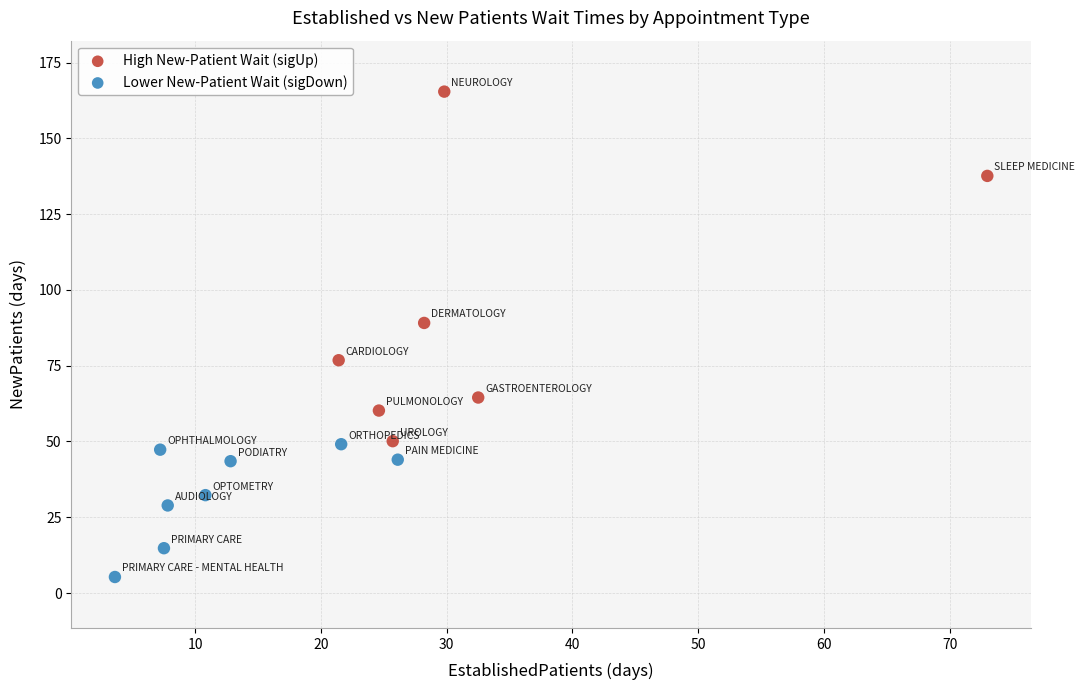

Which series has the widest spread of Y values?

High New-Patient Wait (sigUp)